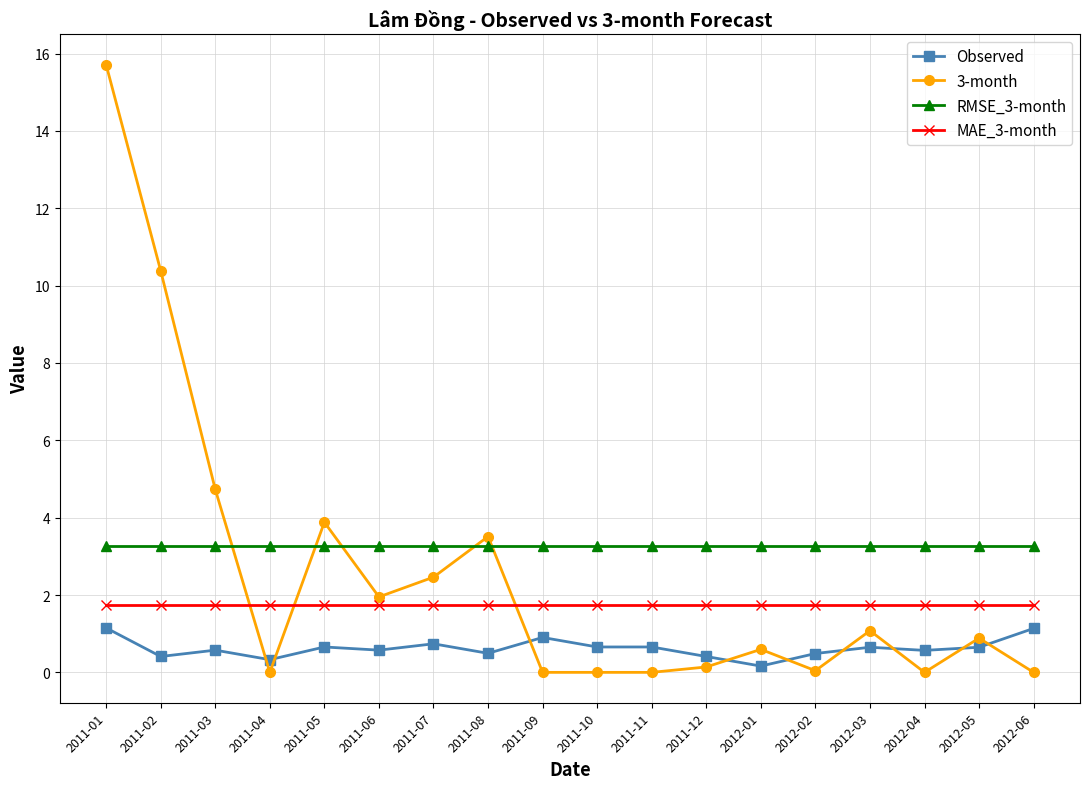

Which series has the widest spread of values?

3-month